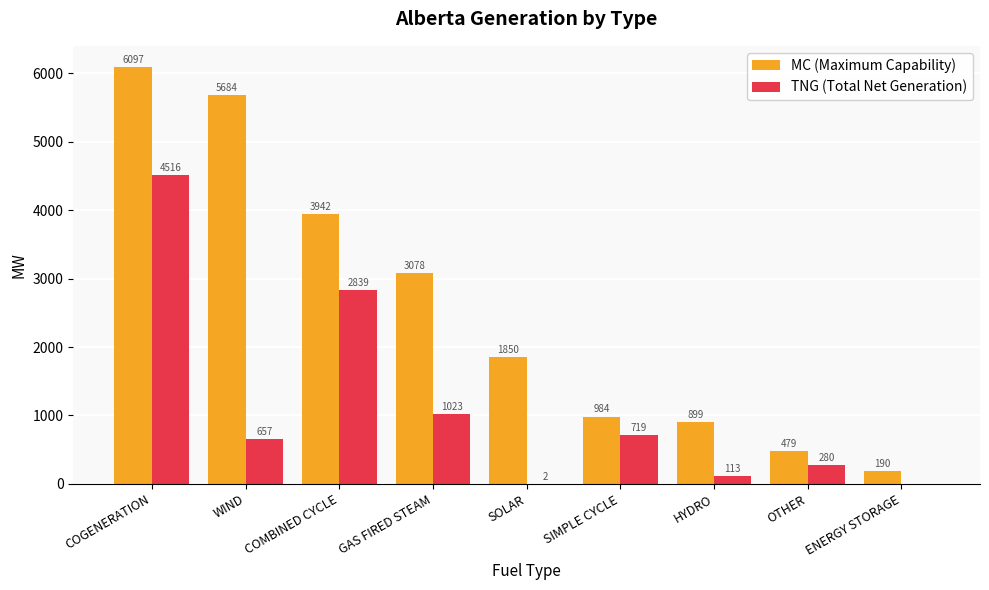

What is the maximum value for MC (Maximum Capability)?

6097